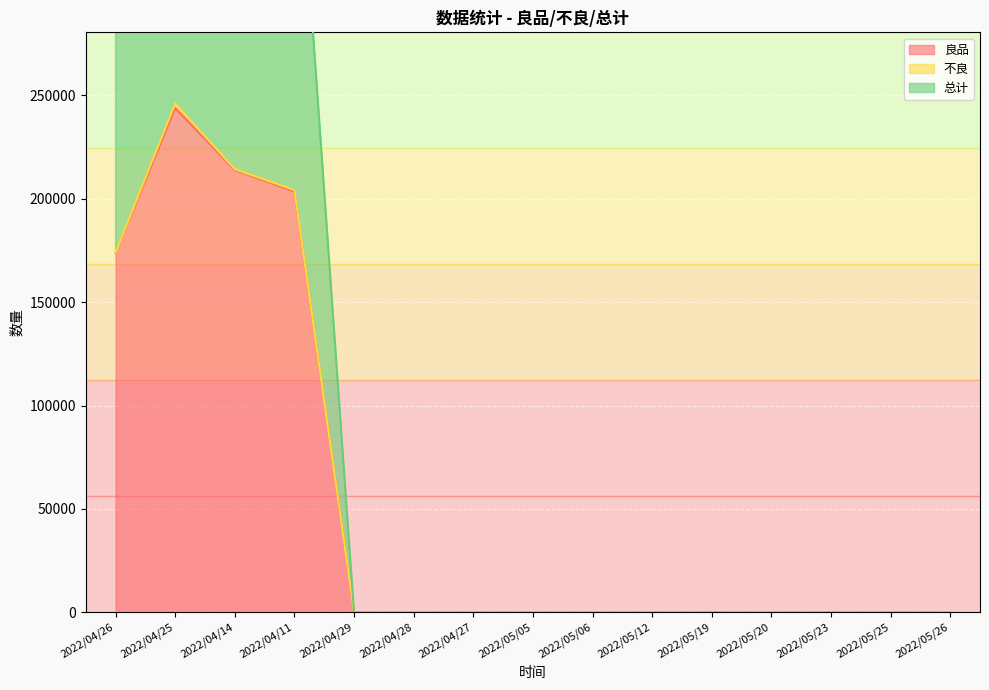

What is the label of the 5th point from the right?

2022/05/19